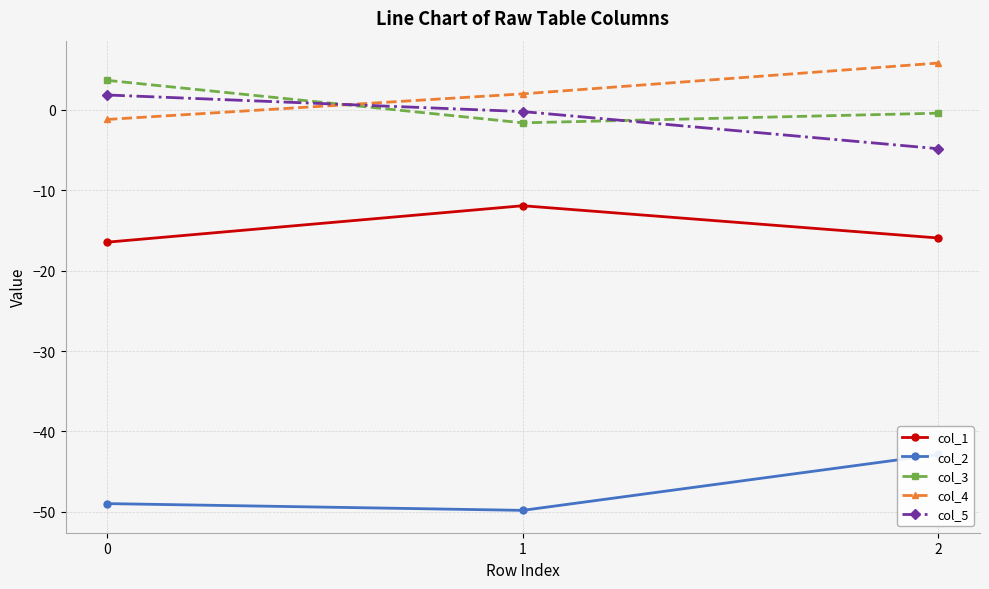

Reading right to left, list all the values displayed in this chart.

col_1: -16.0	-11.9	-16.5
col_2: -42.9	-49.8	-49.0
col_3: -0.5	-1.6	3.6
col_4: 5.8	1.9	-1.2
col_5: -4.9	-0.2	1.8